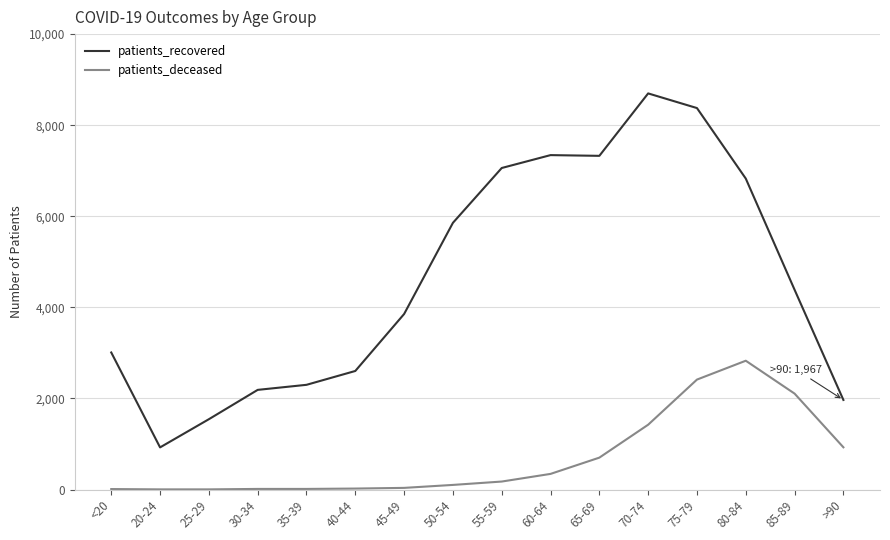

The value of patients_recovered at 65-69 is 2493. True or false?

False